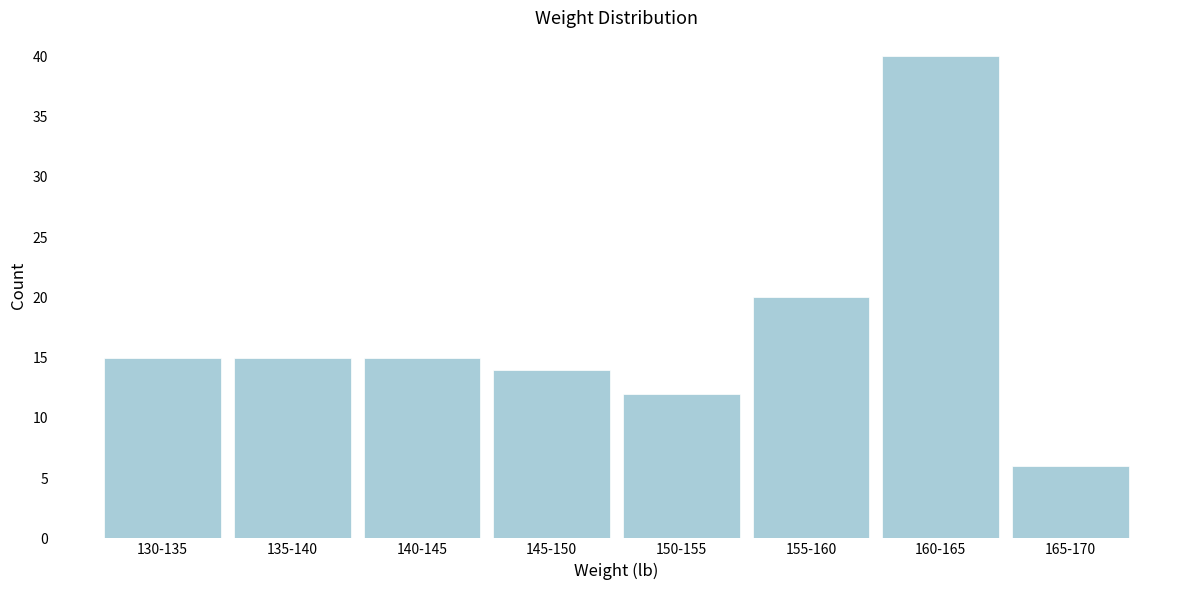

Reading left to right, list all the values displayed in this chart.

130-135=15	135-140=15	140-145=15	145-150=14	150-155=12	155-160=20	160-165=40	165-170=6